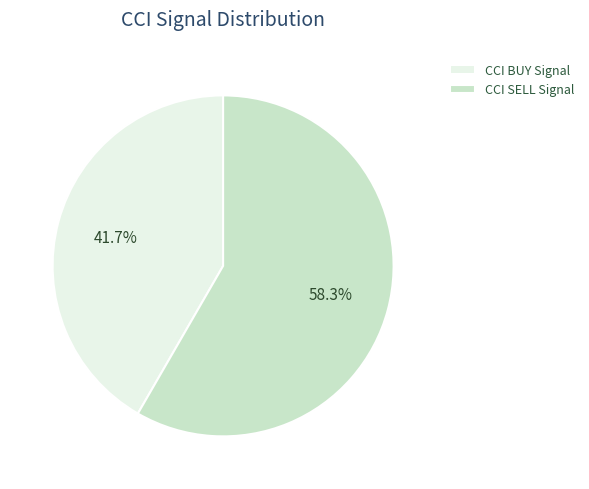

What is the majority slice?

CCI SELL Signal